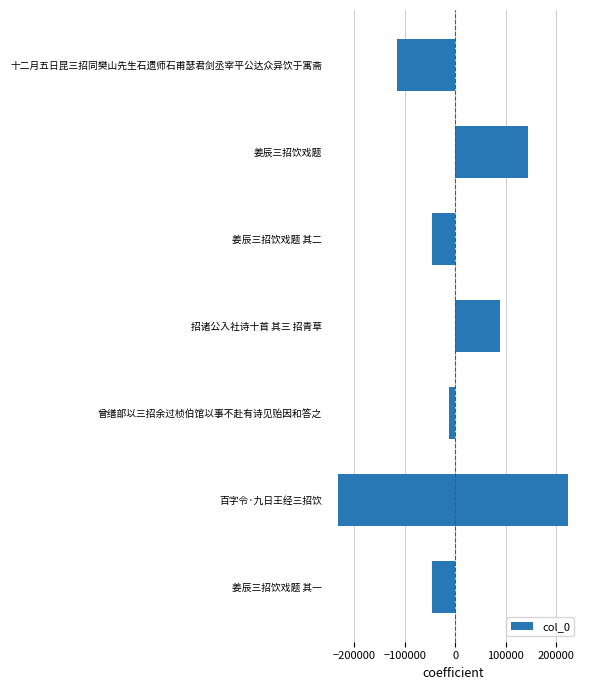

What is the maximum value shown in the chart?

223813.2